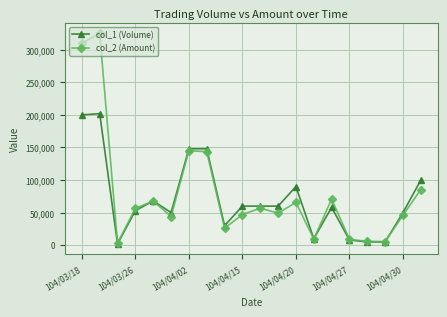

List the series in order of their peak value, highest first.

col_2 (Amount), col_1 (Volume)